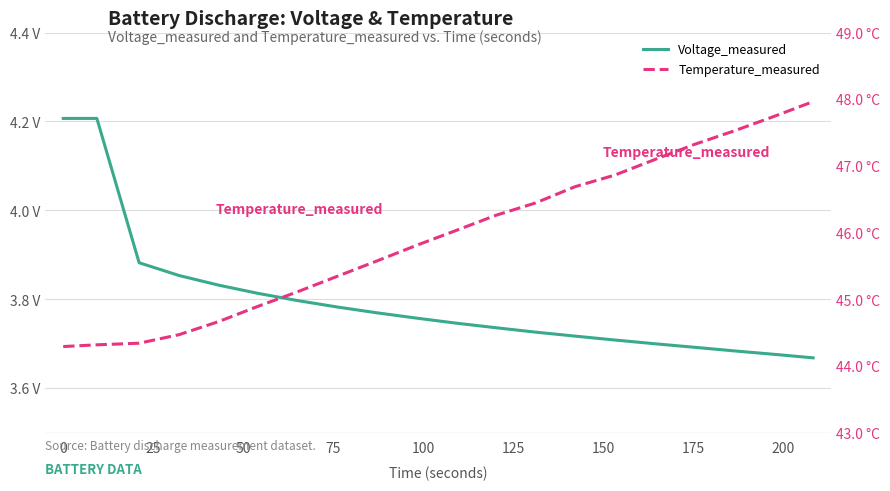

How many distinct data groups are displayed?

2